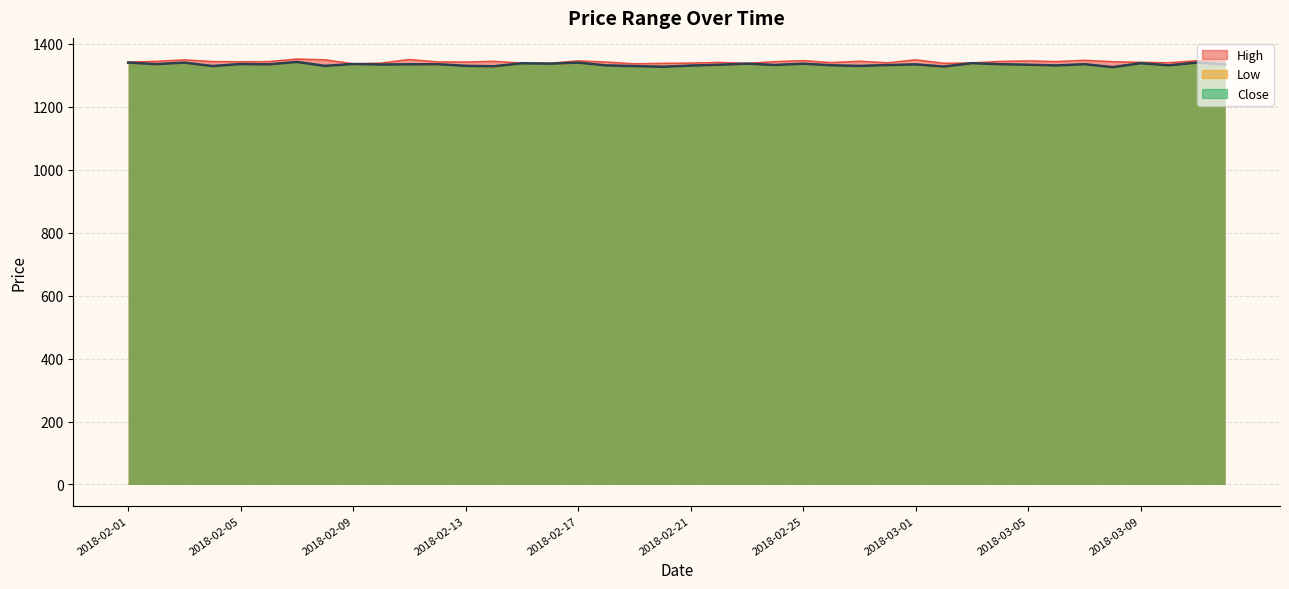

Which series has the widest spread of values?

Low